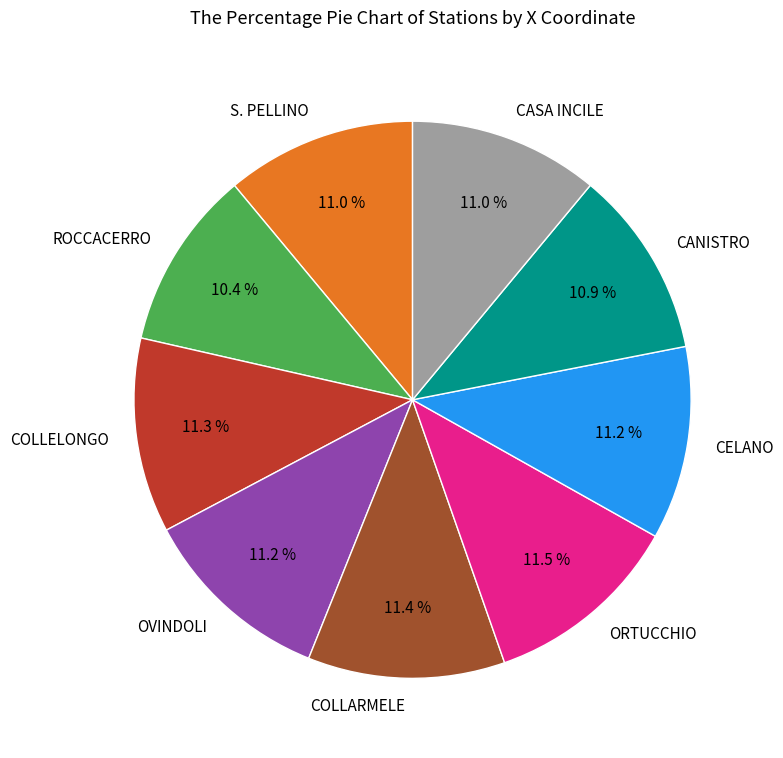

Between CANISTRO and ROCCACERRO, which is larger?

CANISTRO